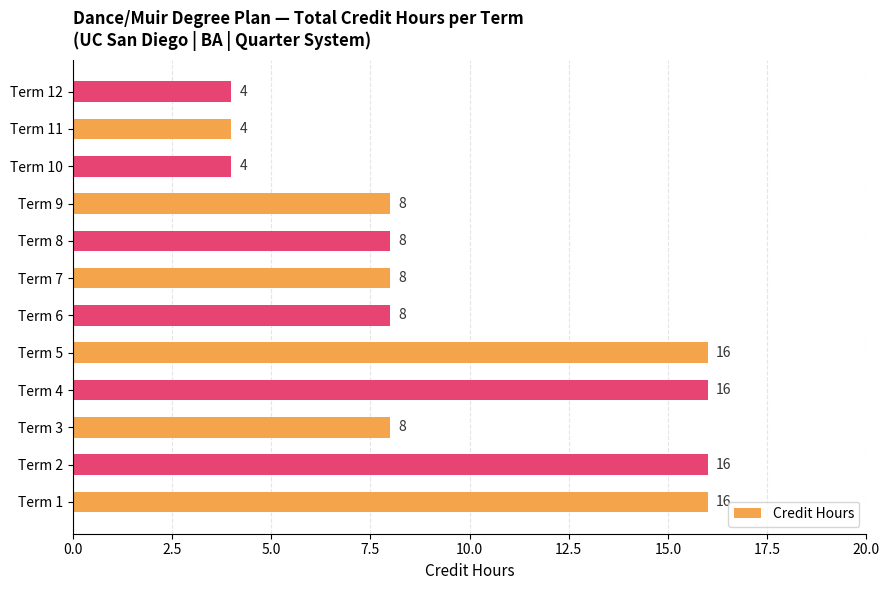

What is the approximate value at Term 3?

8